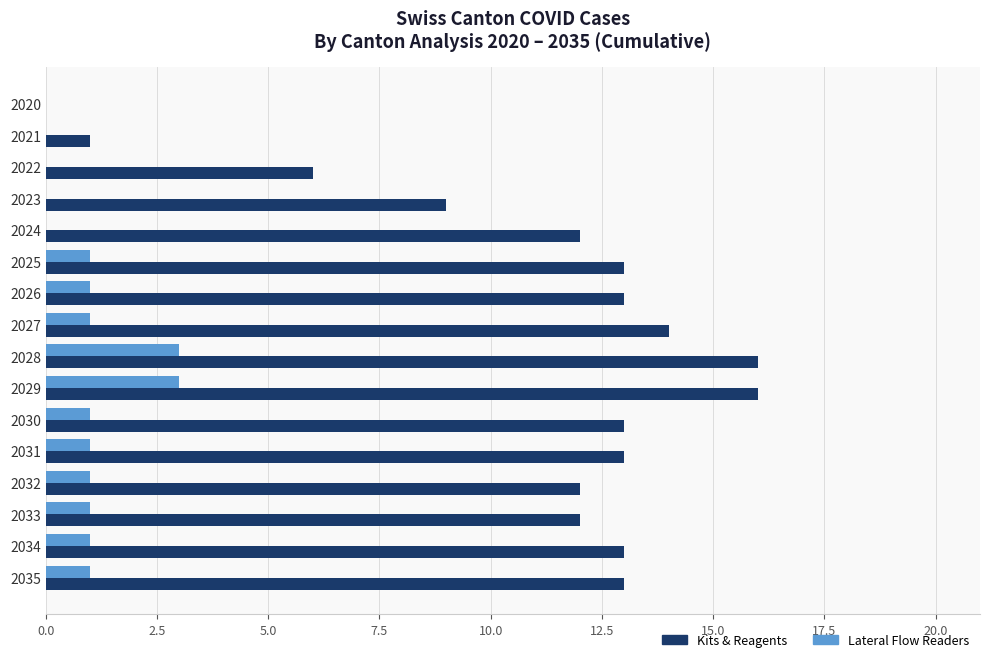

The Kits & Reagents series shows 13 at 2035. True or false?

True